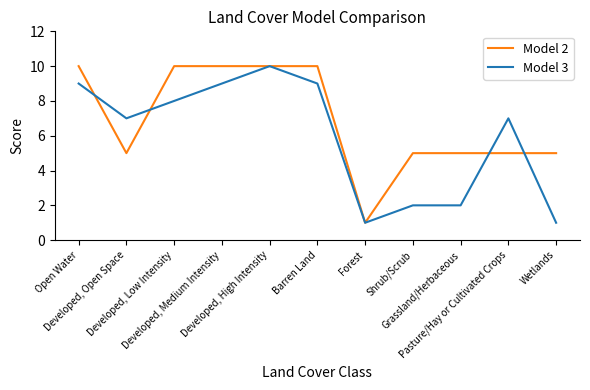

Which series has the largest total across all categories?

Model 2